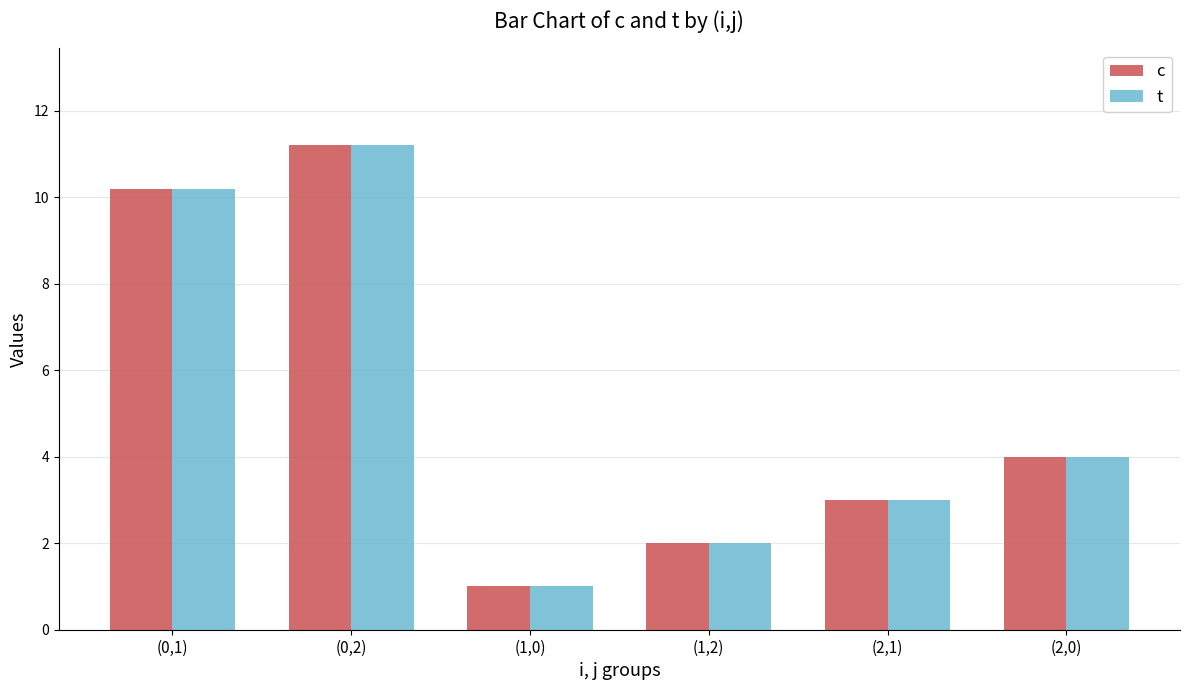

At which category is the sum across all series the highest?

(0,2)